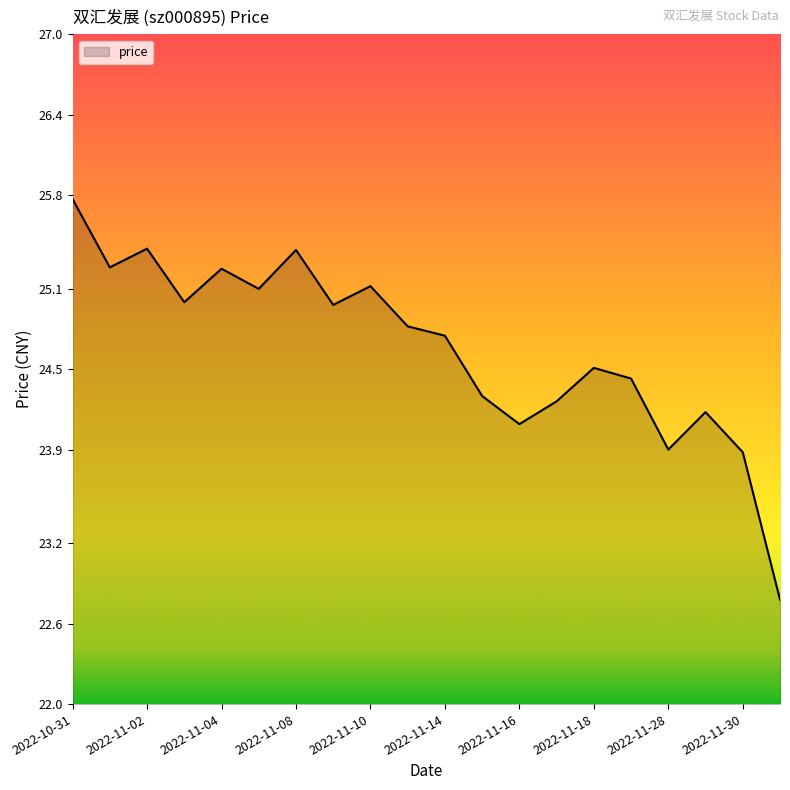

What is the difference between the maximum and minimum values?

3.0